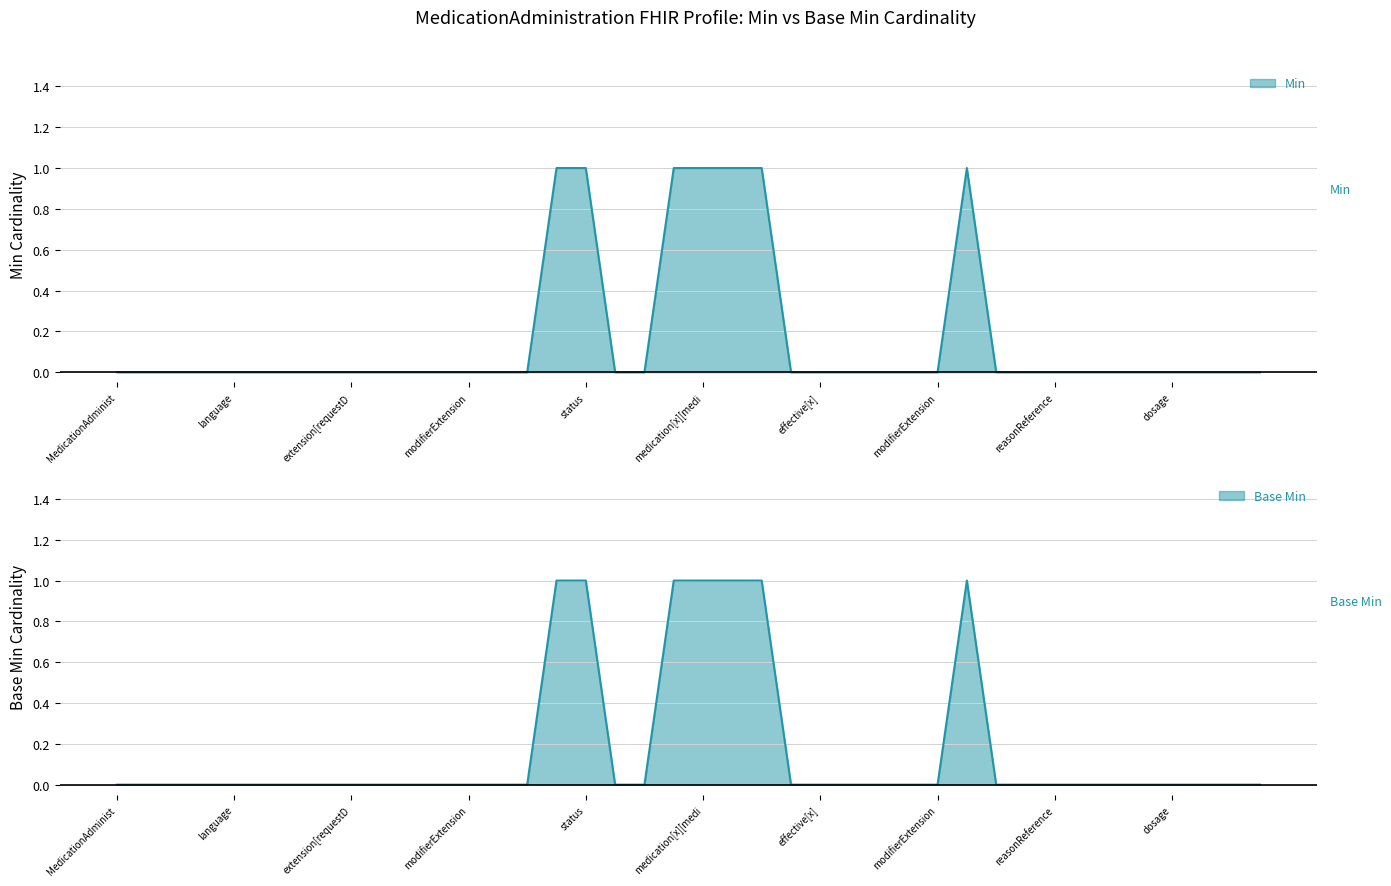

Which series has the largest total across all categories?

Min